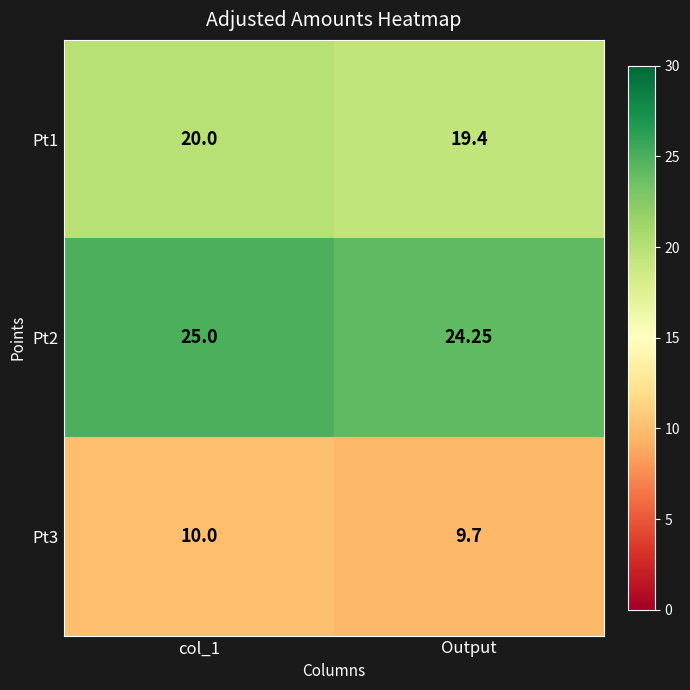

At which label is Pt2 closest to 24?

Output